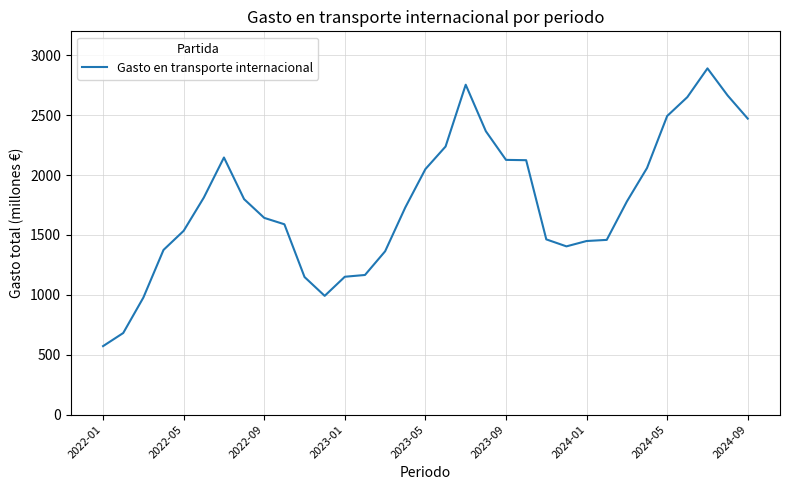

What is the difference between the maximum and minimum values?

2319.0